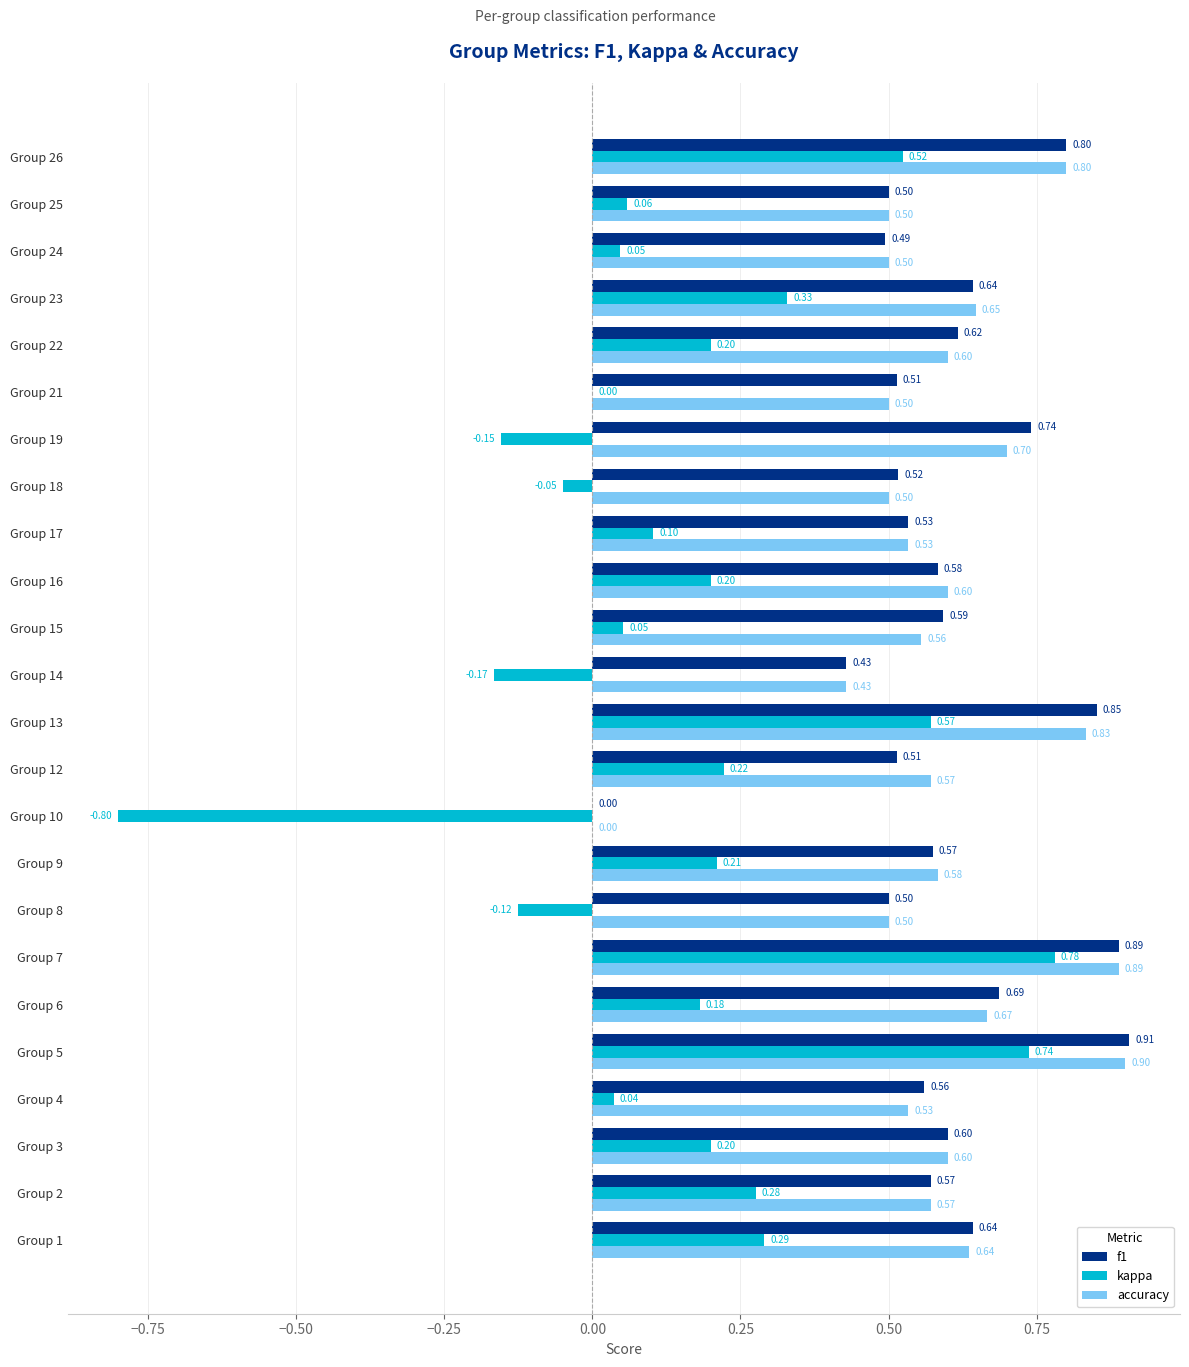

What is the sum of the f1 values at Group 6 and Group 15?

1.3